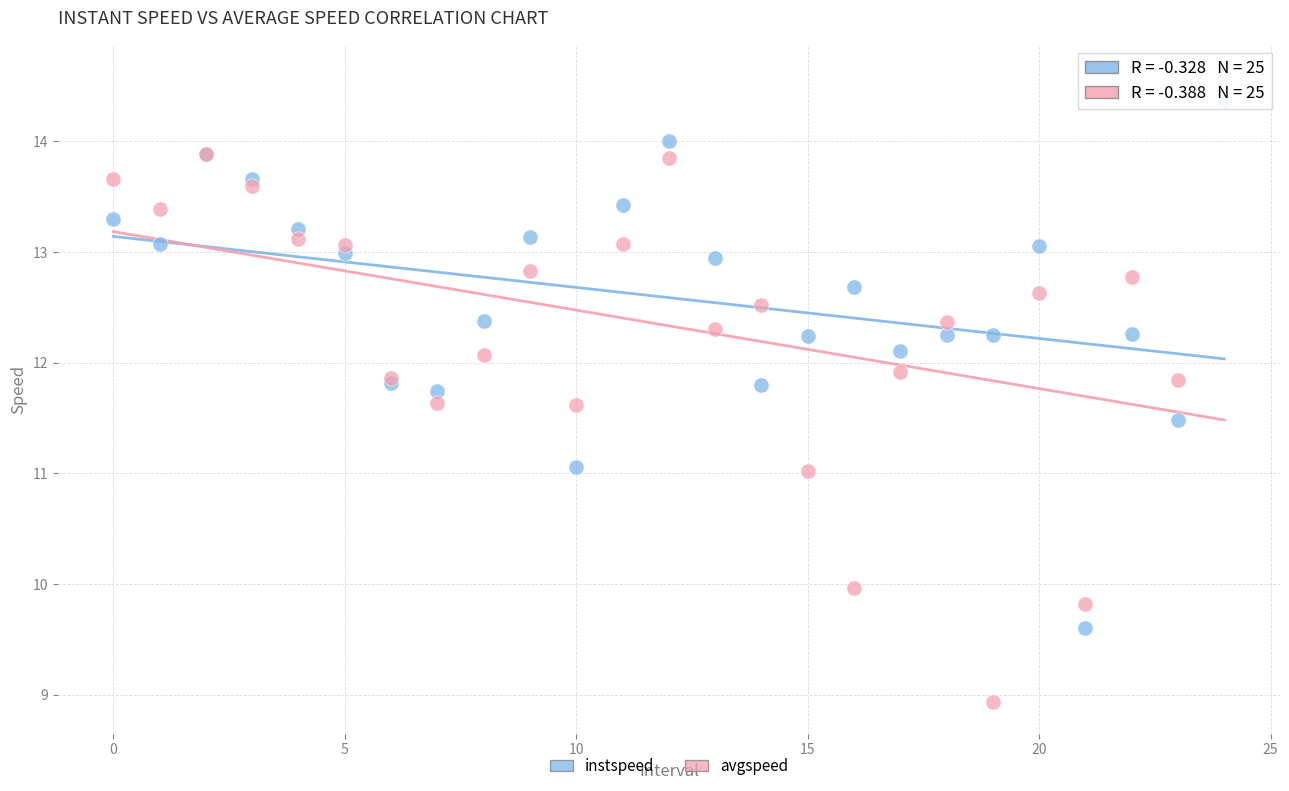

What are all the series names shown in the legend?

instspeed, avgspeed